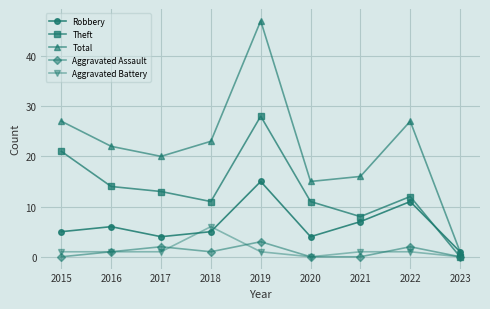

True or false: Robbery has a value of 8 at 2016.

False